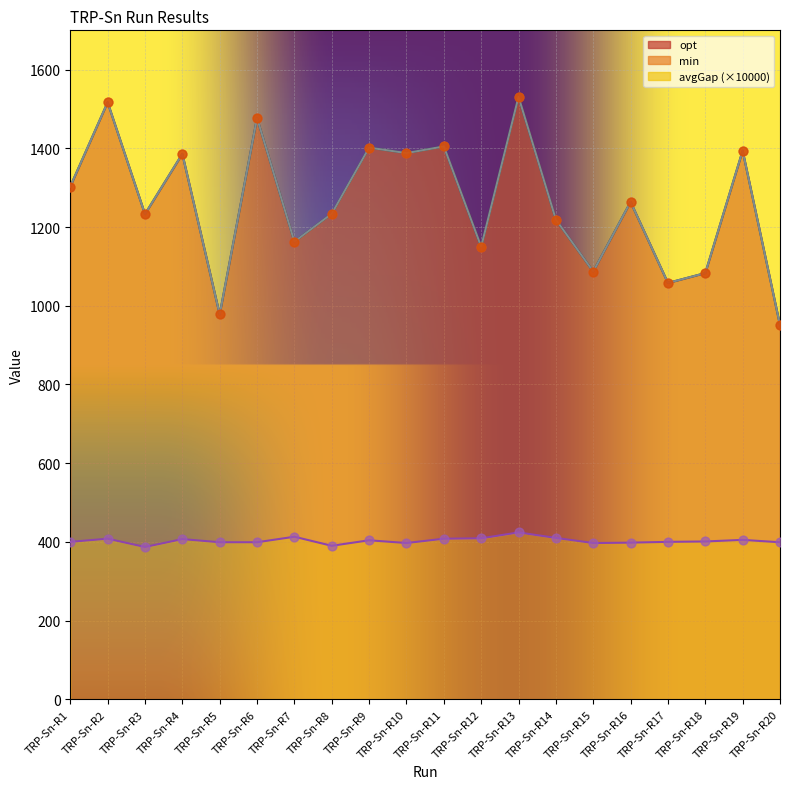

What are all the series names shown in the legend?

opt, min, avgGap